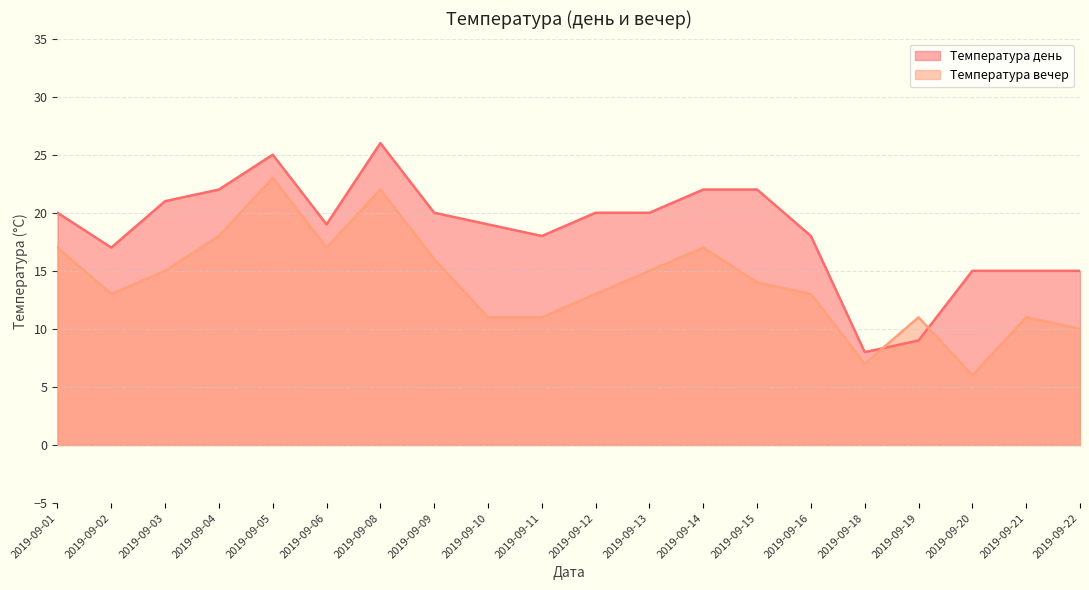

What is the difference between the highest and lowest values at 2019-09-08?

4